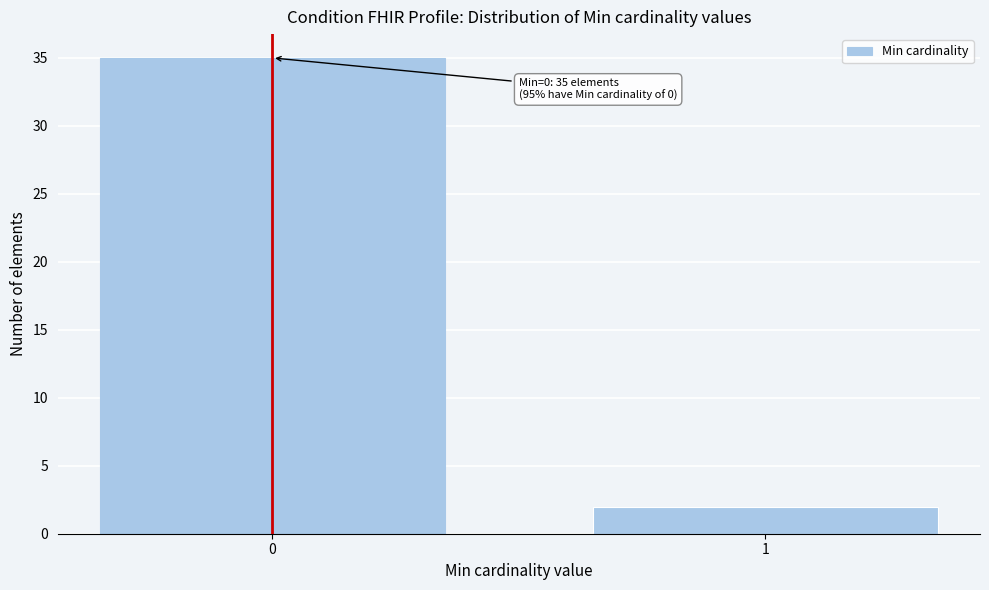

Reading right to left, transcribe all the data shown in this chart.

2	35